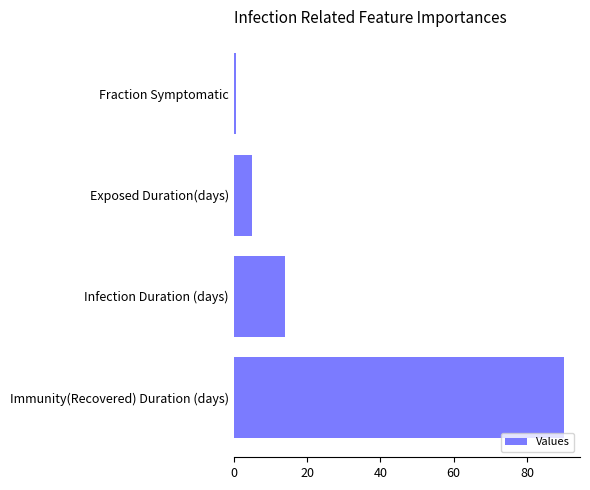

True or false: the data shows 27.2 at Immunity(Recovered) Duration (days).

False